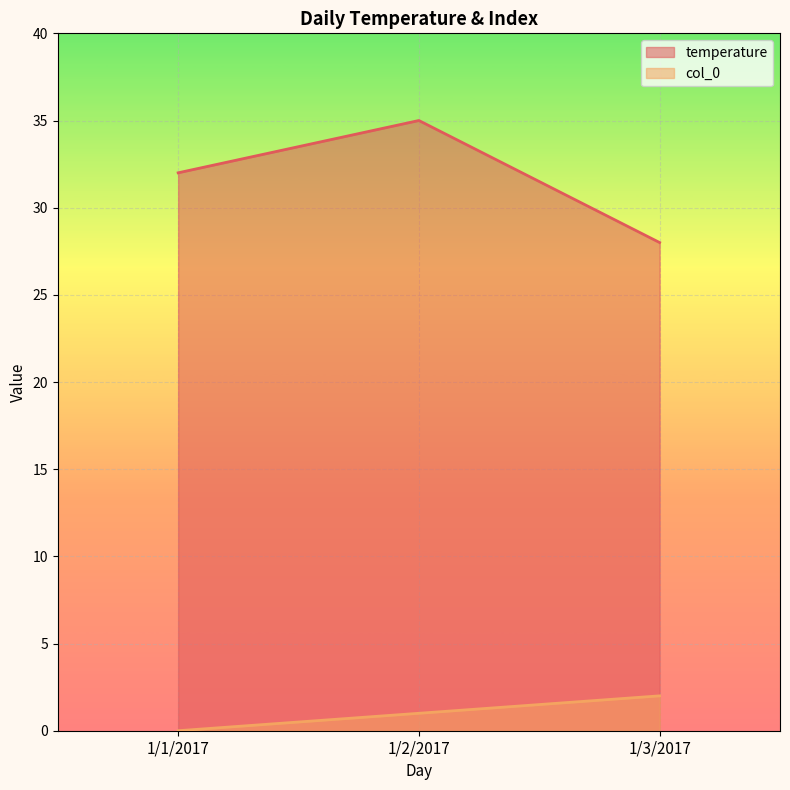

The value of col_0 at 1/3/2017 is 1. True or false?

False